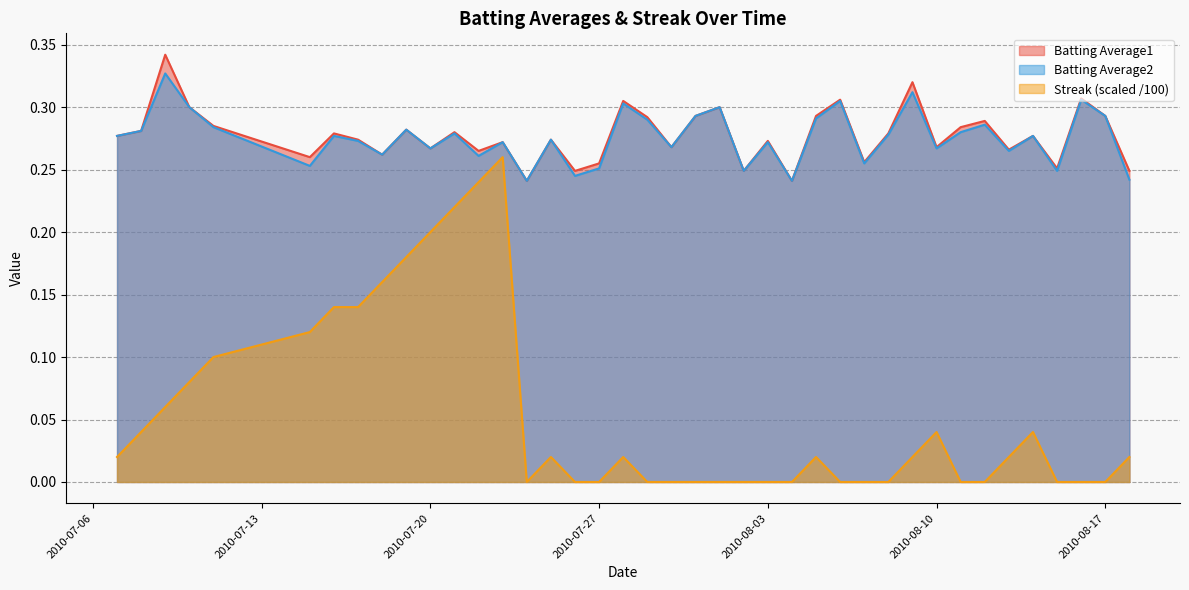

At which label does Batting Average2 reach its minimum?

2010-07-24